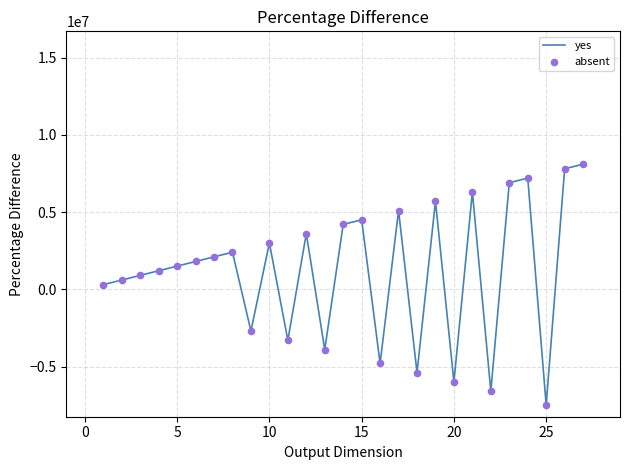

What is the smallest value displayed?

-7500000